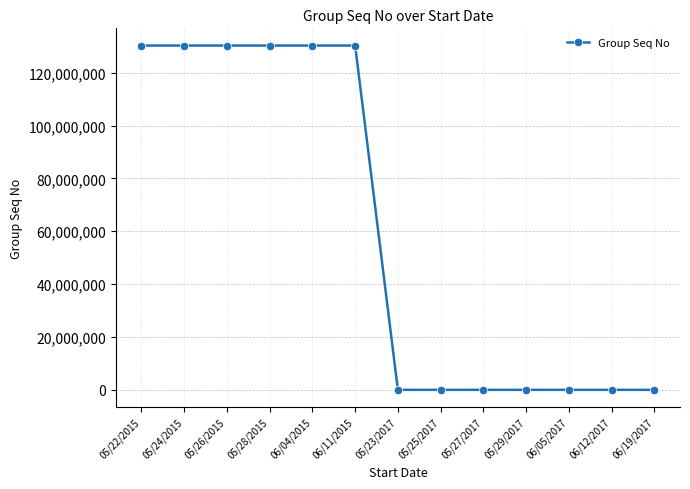

What is the difference between the maximum and minimum values?

130285012